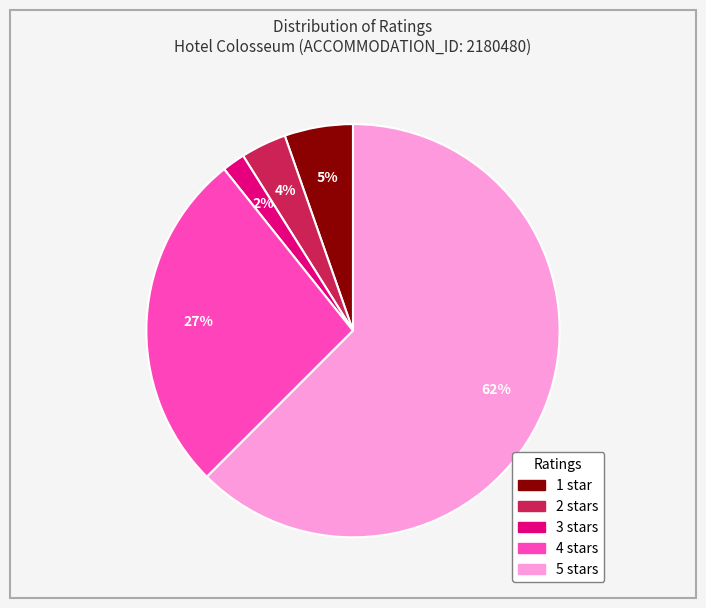

Is there any slice that represents more than half of the pie?

Yes